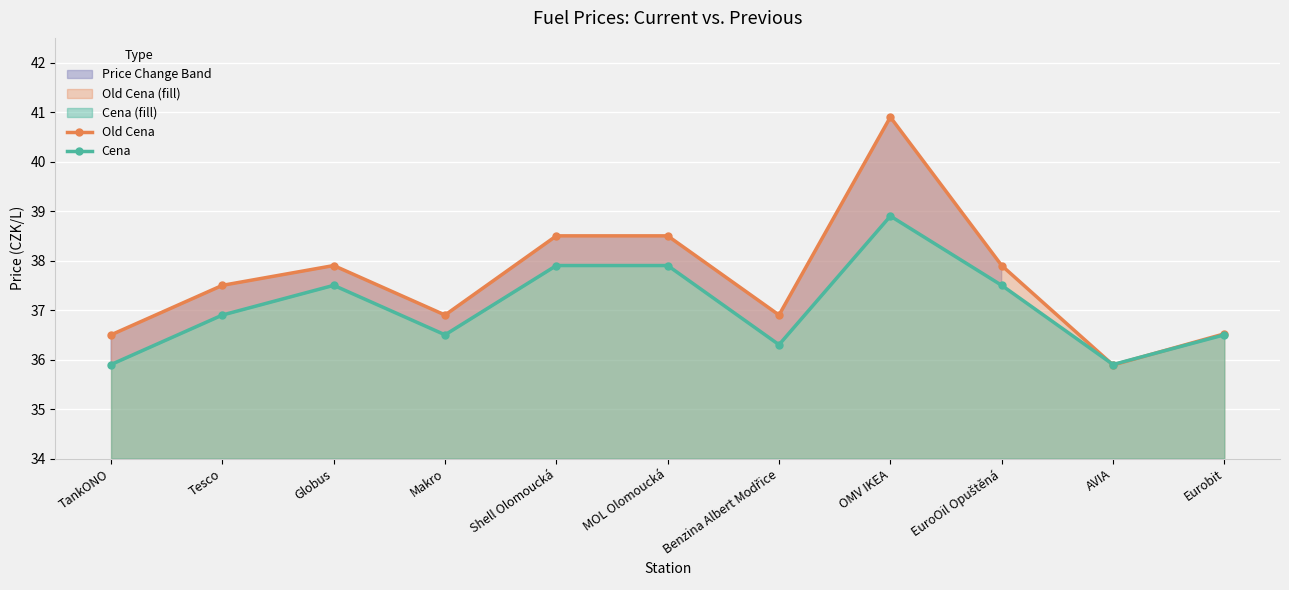

What is the greatest value displayed?

40.9